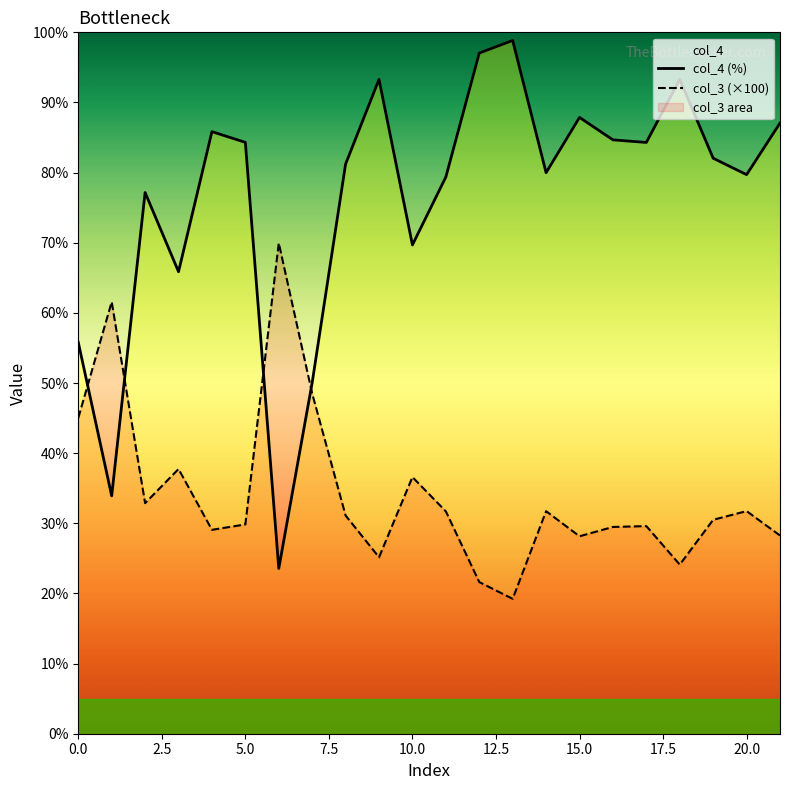

What is the highest value of the col_3 (×100) series?

70.0